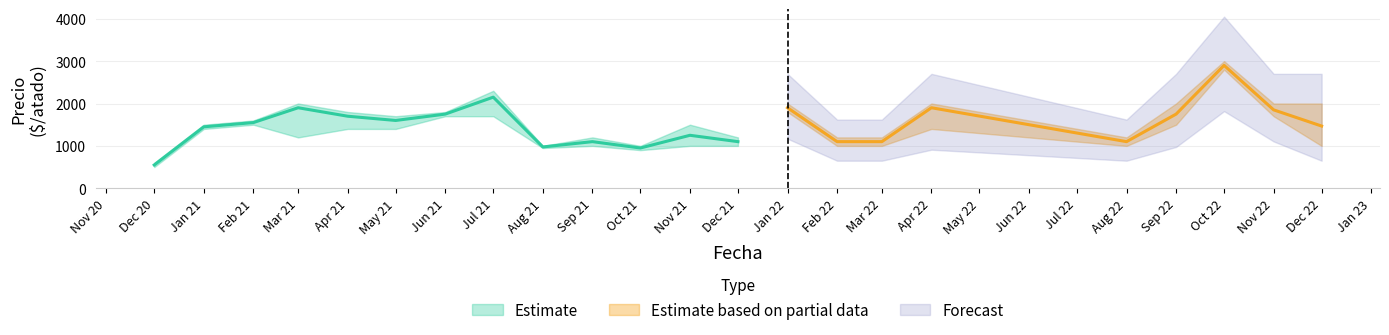

True or false: Precio promedio ponderado has more than 0 interior local peaks.

True